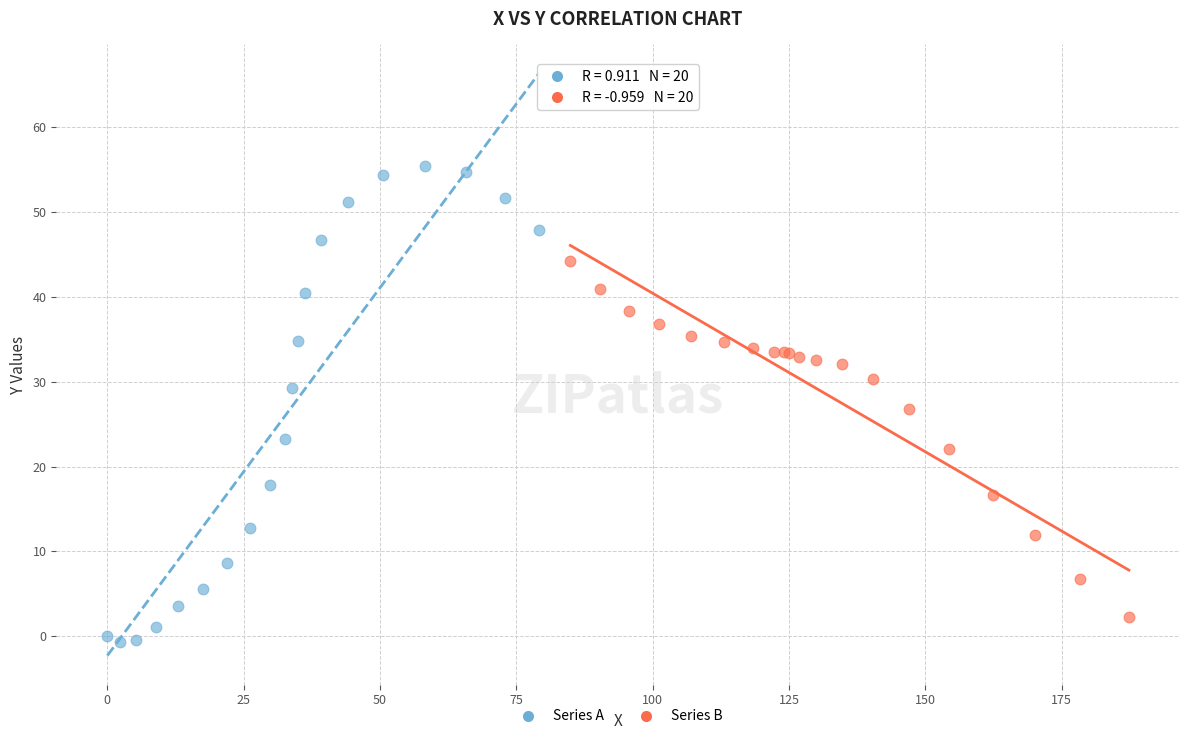

Which series reaches the minimum Y coordinate?

Series A